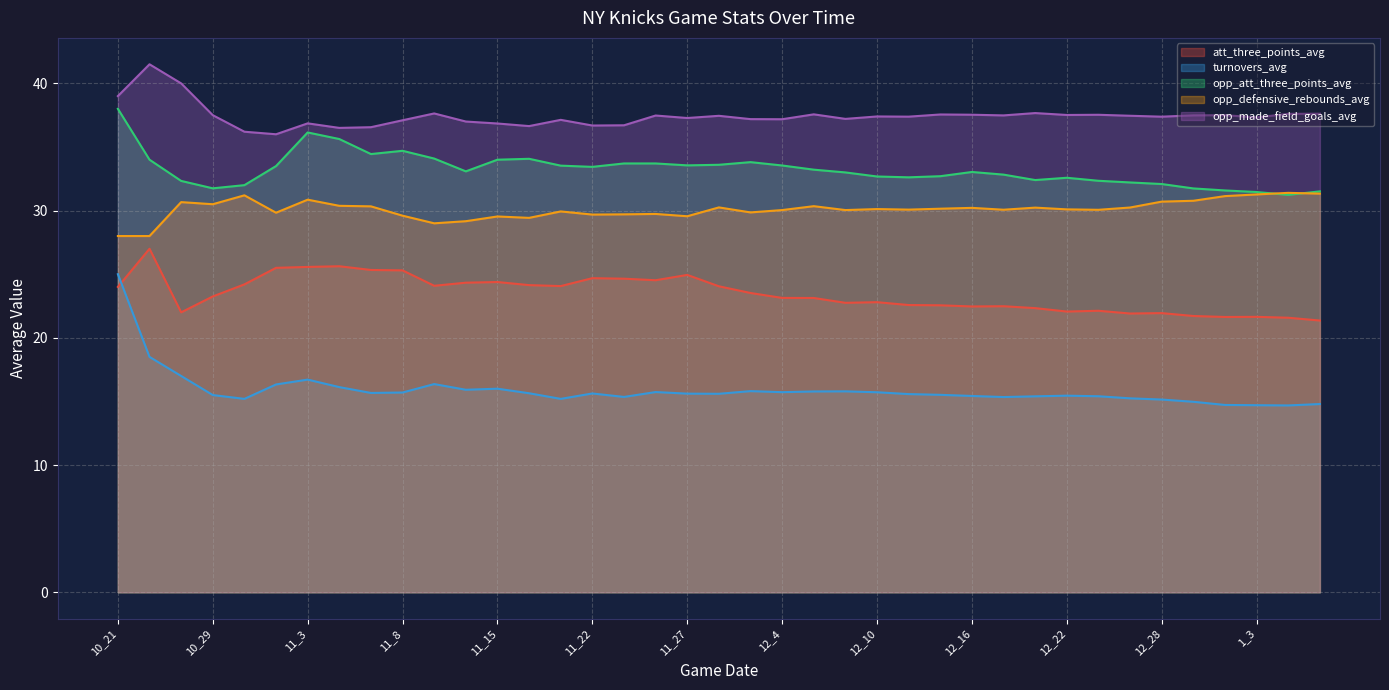

What is the highest value of the opp_defensive_rebounds_avg series?

31.4